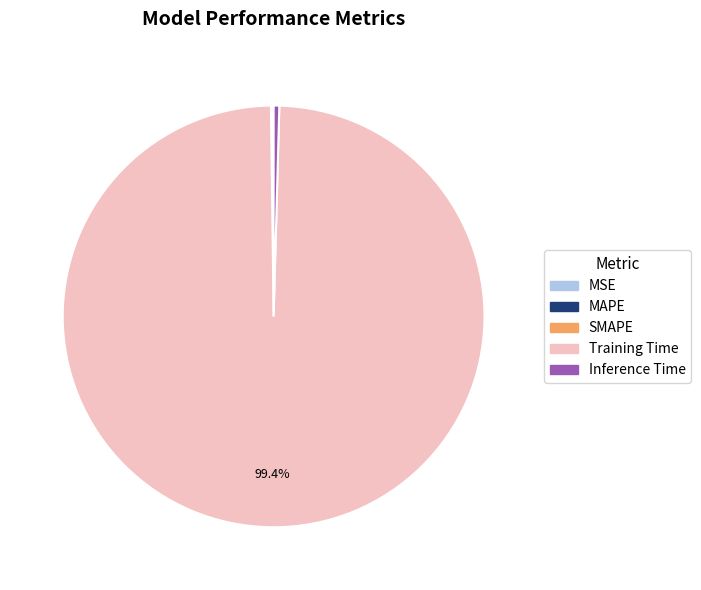

Does Training Time represent more than half of the total?

Yes